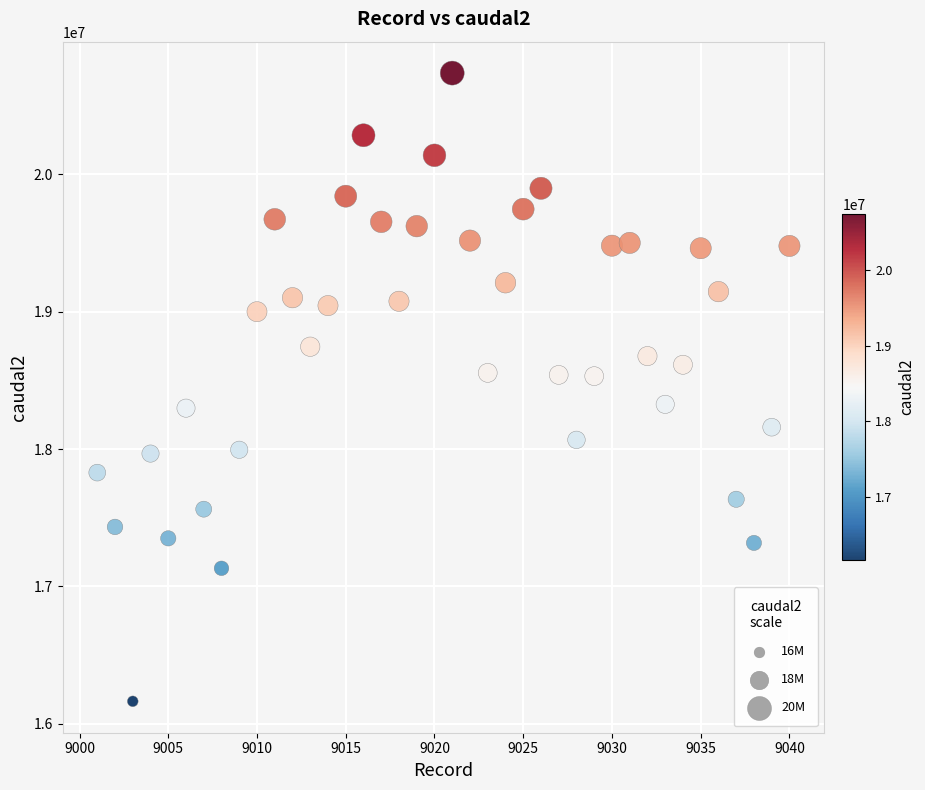

What is the range of Y values (max minus min)?

4574380